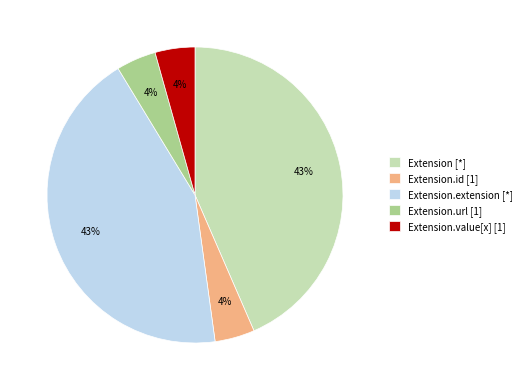

How many segments does this pie chart have?

5